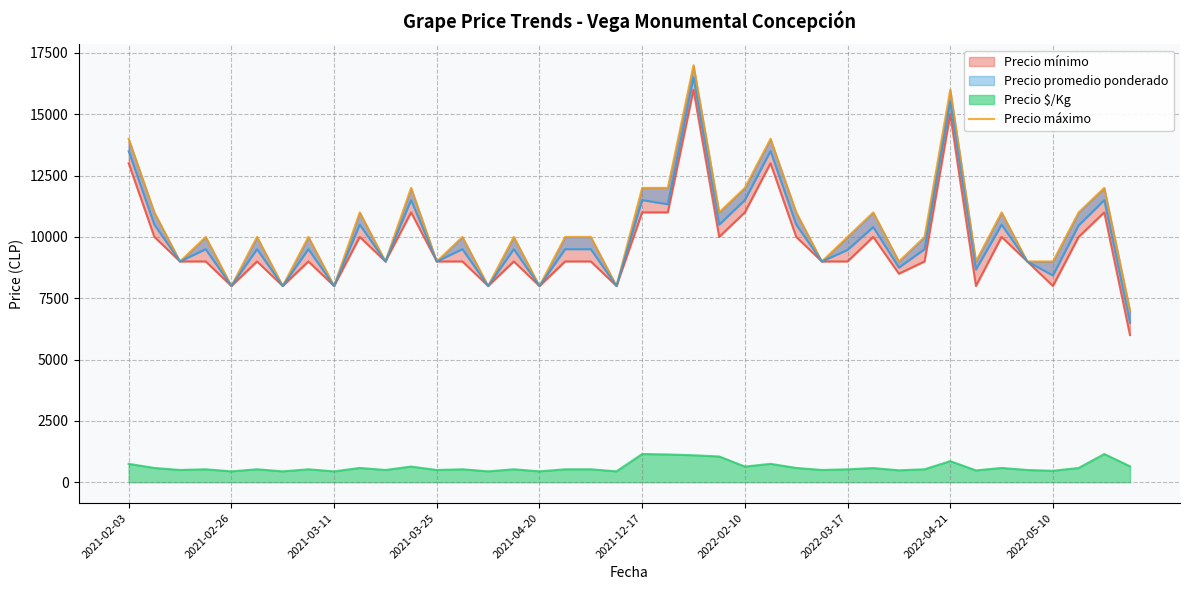

What is the highest value of the Precio $/Kg series?

1150